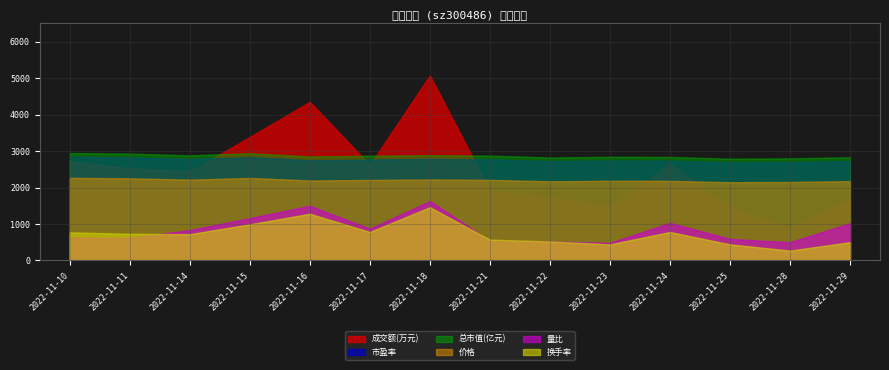

What is the sum of the 换手率 values at 2022-11-28 and 2022-11-25?

710.0